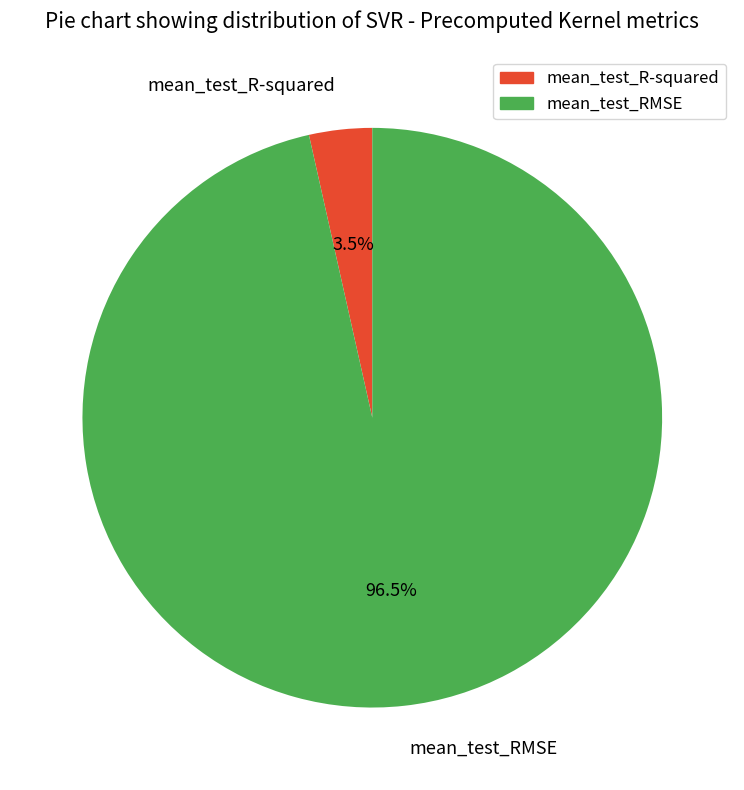

What is the total percentage of mean_test_R-squared and mean_test_RMSE?

100.0%